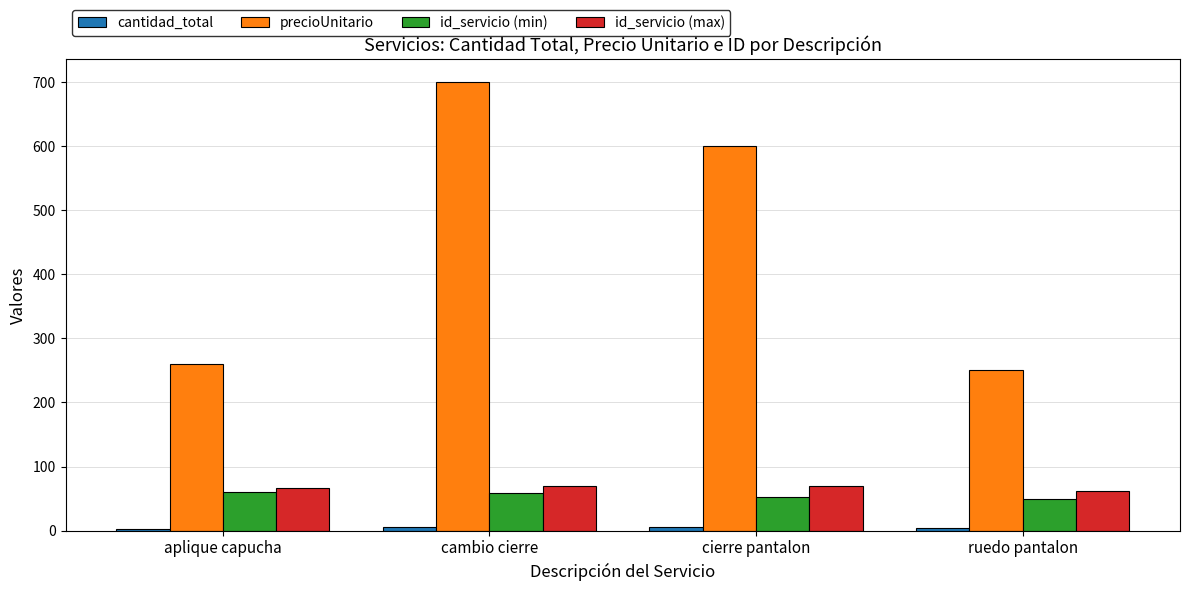

What is the maximum value for id_servicio (max)?

70